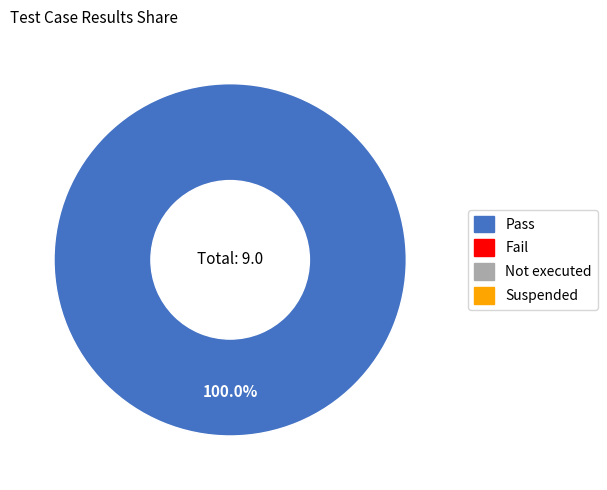

Is there a majority slice in this chart?

Yes